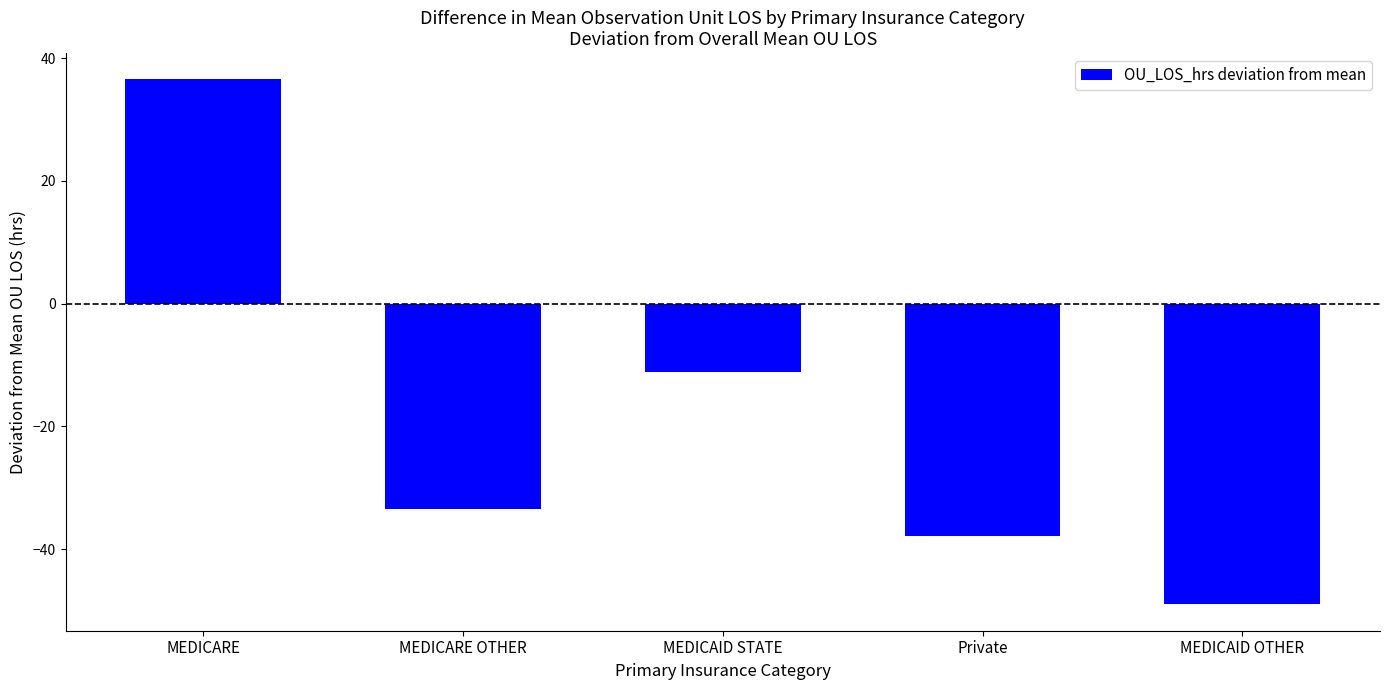

What is the value of the 4th bar from the left?

-37.9